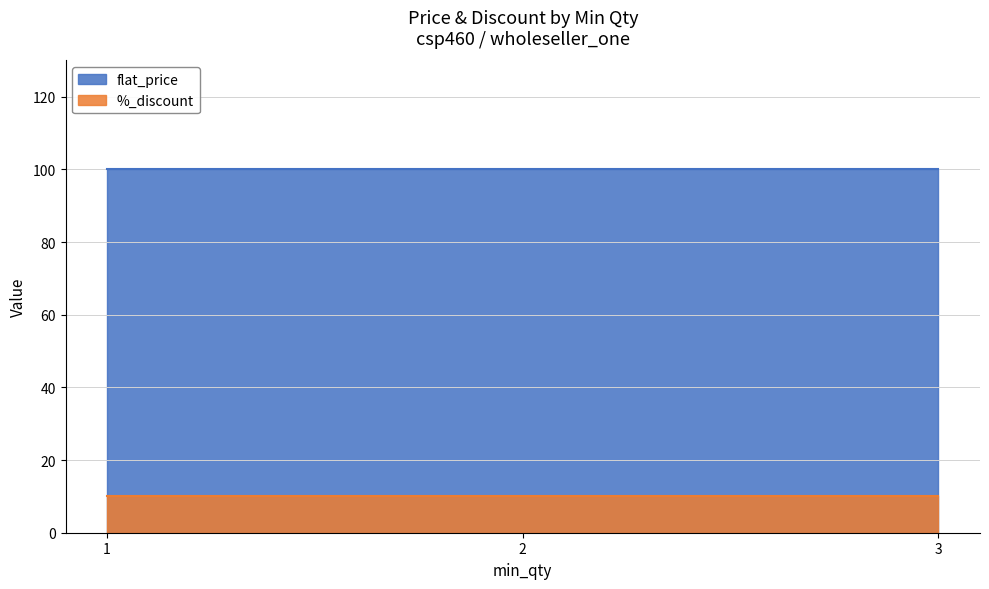

Is it true that %_discount equals 10 at 3?

True